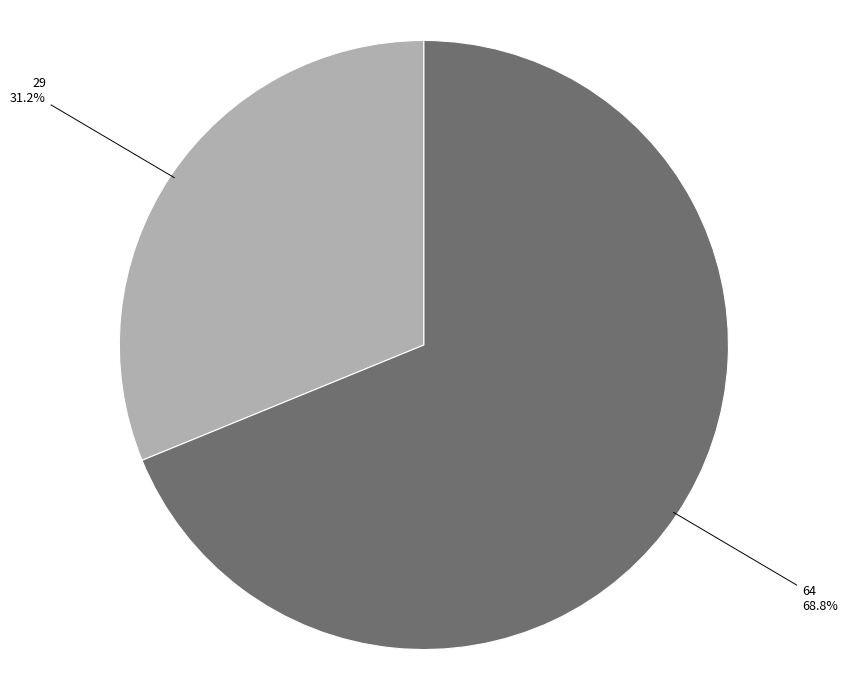

Is there any slice that represents more than half of the pie?

Yes